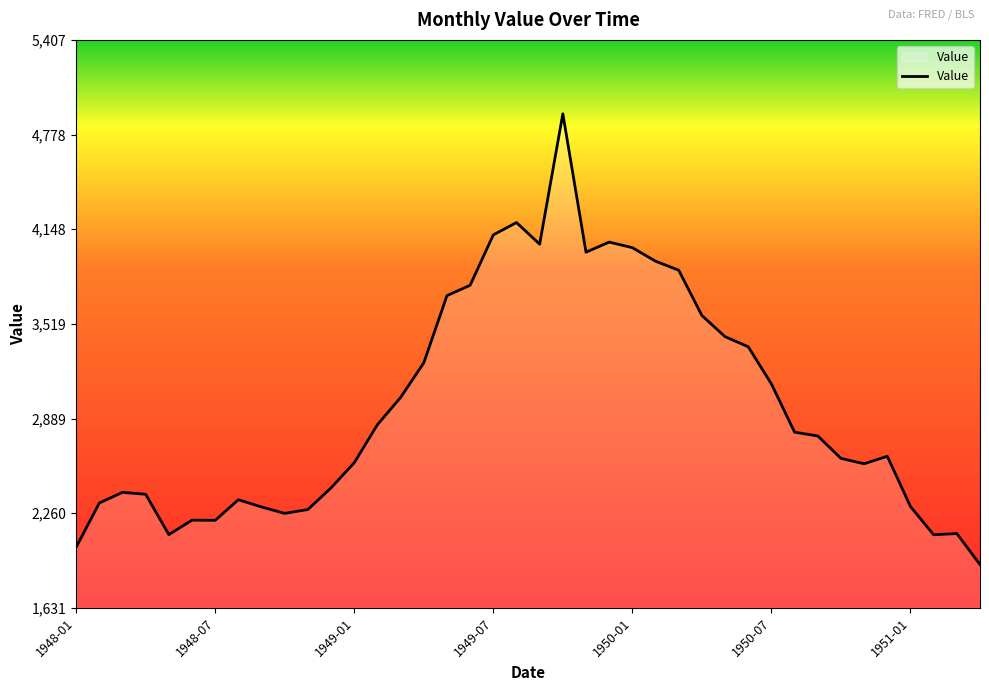

What is the maximum value shown in the chart?

4916